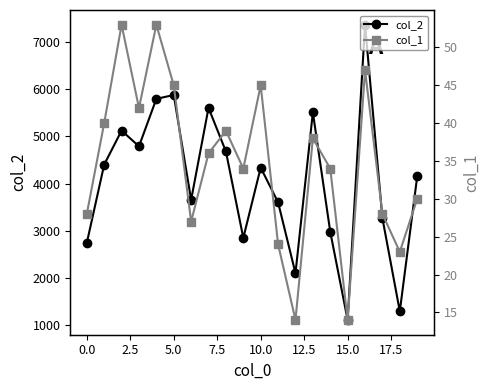

Is it true that col_1 equals 14 at 14?

False